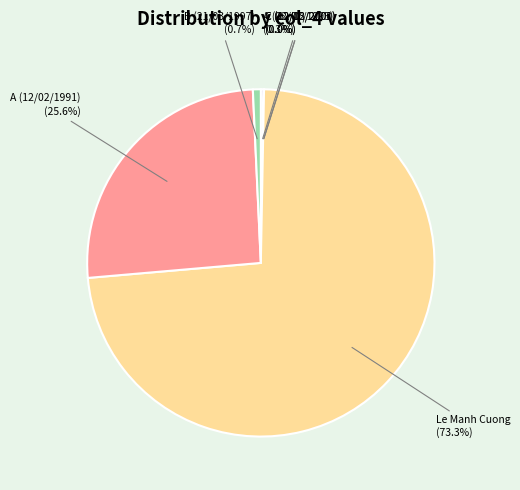

To the nearest percent, what portion does Le Manh Cuong represent?

73%